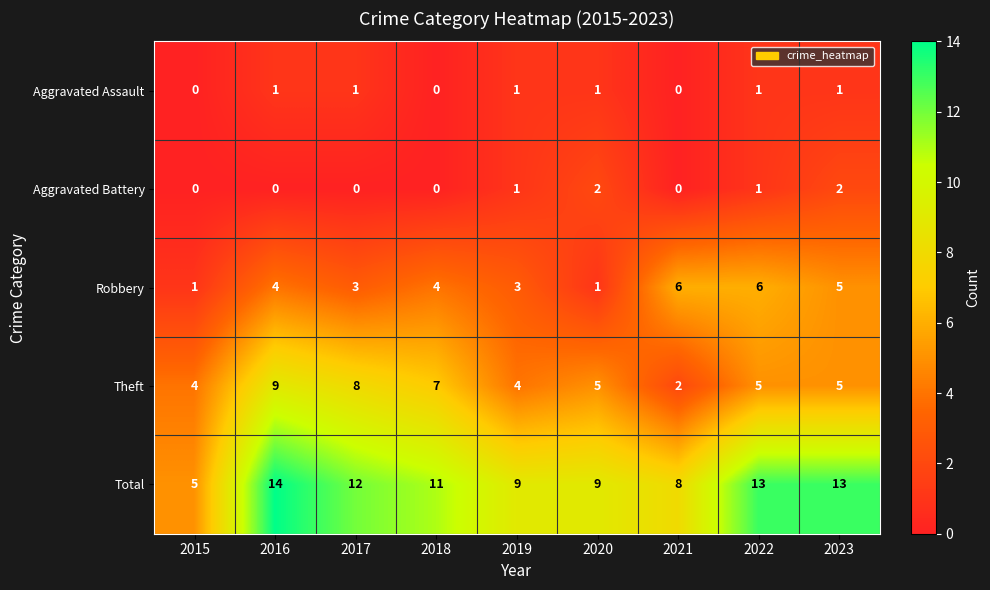

Which series has the widest spread of values?

Total